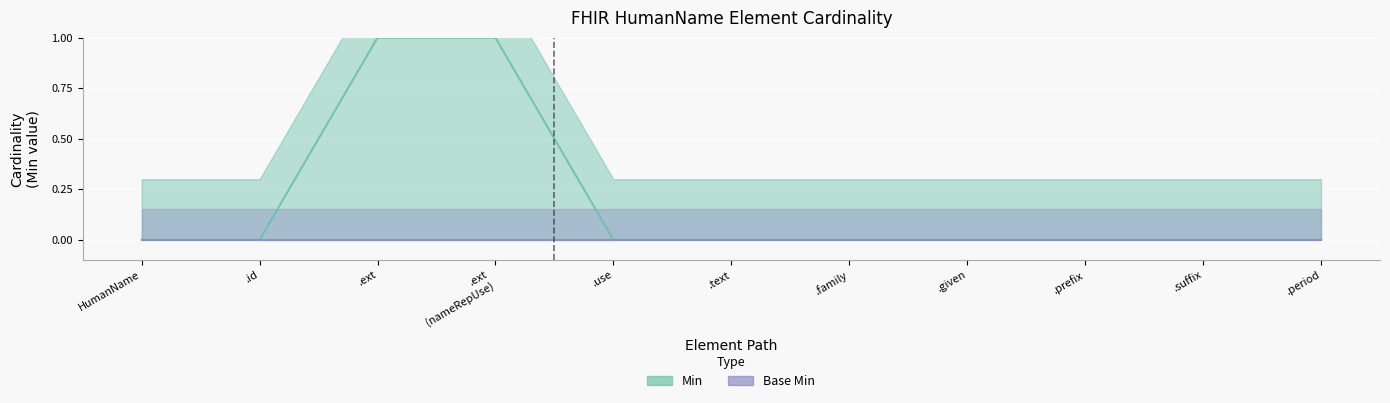

Between .id and .ext (nameRepUse), which is larger?

.ext (nameRepUse)